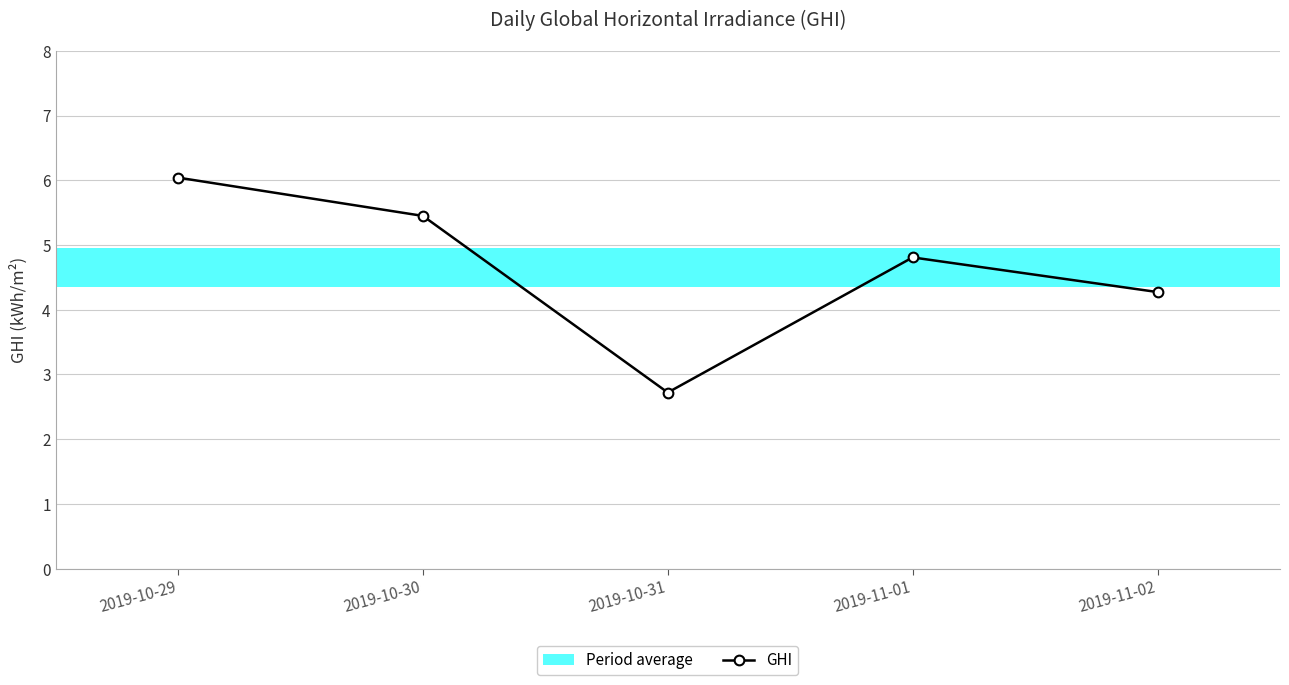

How many points are higher than both their immediate neighbors (excluding endpoints)?

1